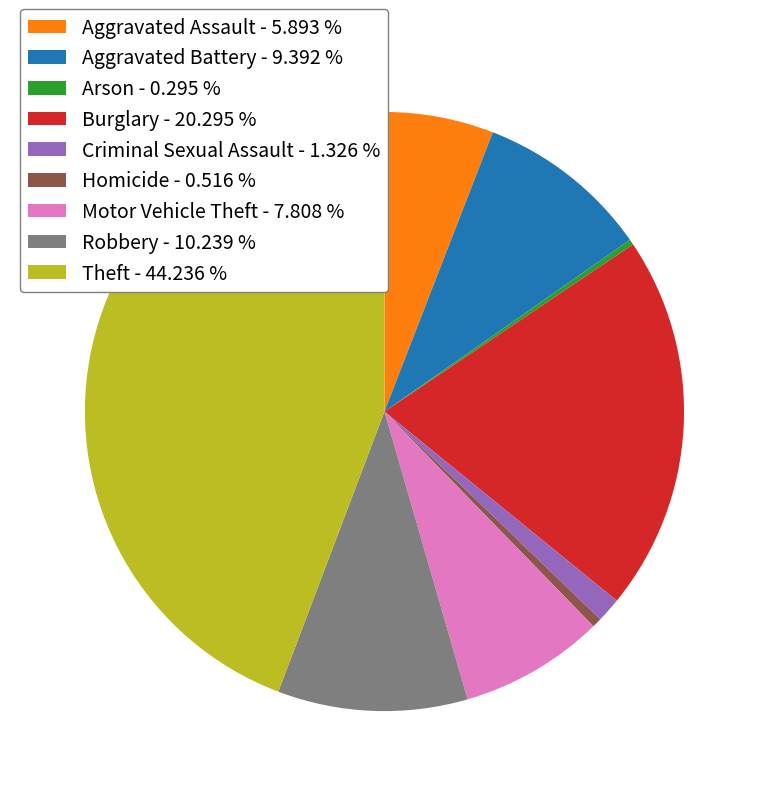

Combined, do Burglary and Robbery account for over 50%?

No